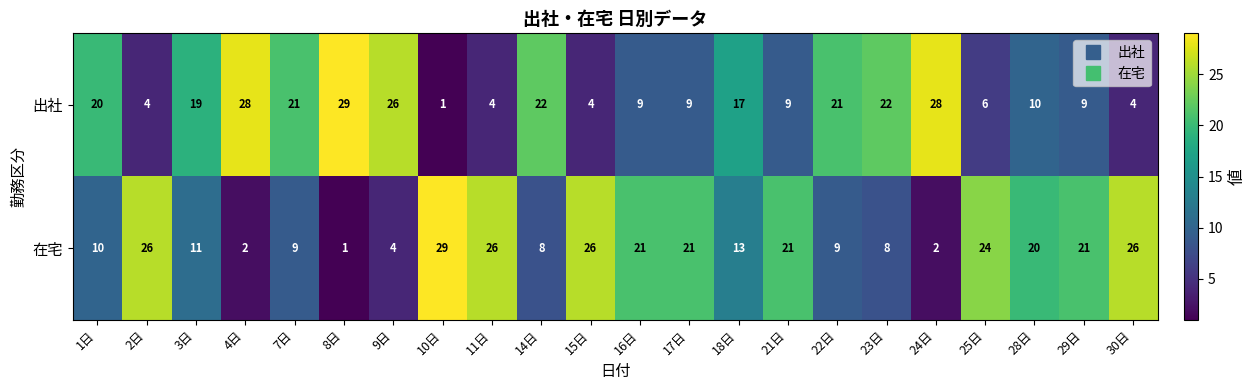

At 10日, list the series in order from smallest to largest.

出社, 在宅